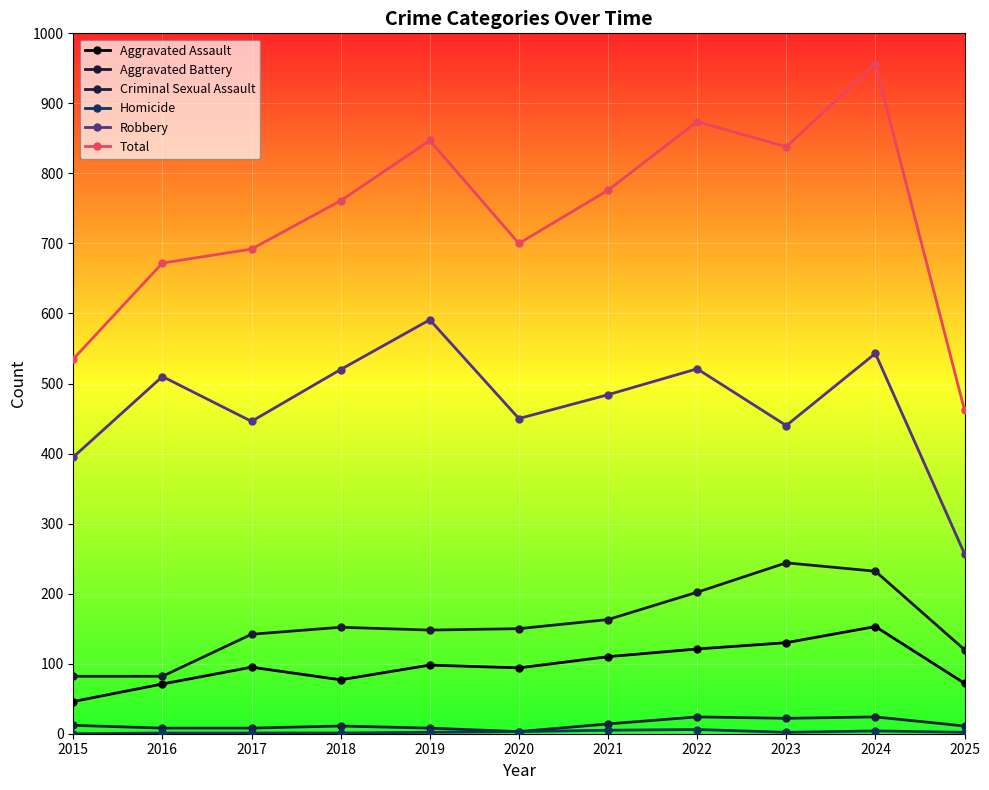

Reading left to right, list all the values displayed in this chart.

Aggravated Assault: 46	71	95	77	98	94	110	121	130	153	72
Aggravated Battery: 82	82	142	152	148	150	163	202	244	232	120
Criminal Sexual Assault: 12	8	8	11	8	3	14	24	22	24	11
Homicide: 0	1	1	1	2	3	5	6	2	4	2
Robbery: 395	510	446	520	591	450	484	521	440	543	257
Total: 535	672	692	761	847	700	776	874	838	956	462